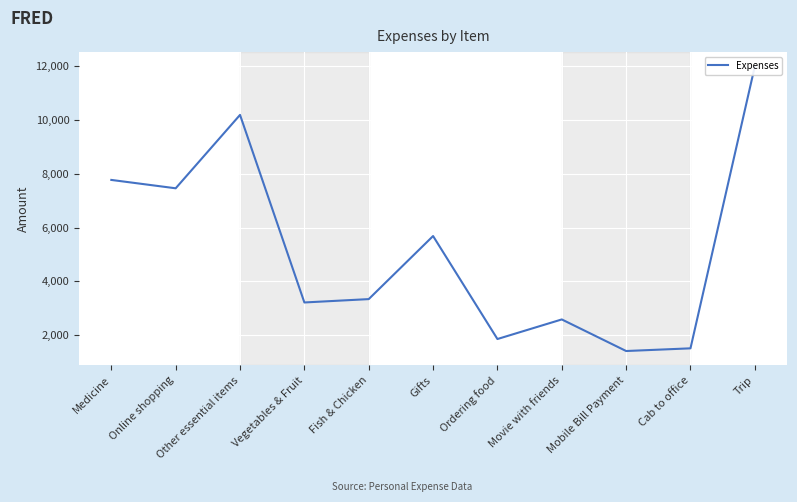

What is the change in value from Gifts to Mobile Bill Payment?

-4276.7